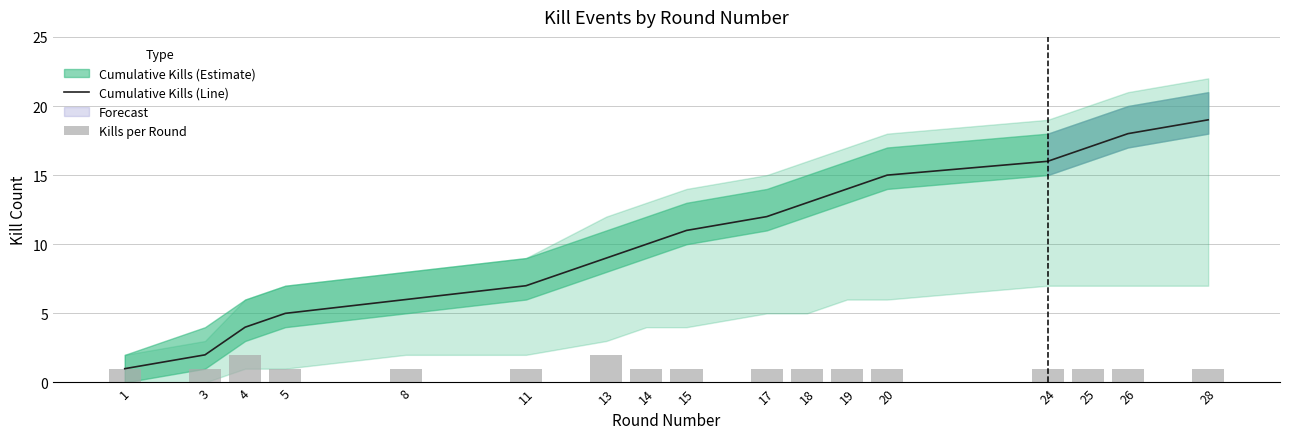

How many values in the Kills per Round series exceed 1?

2